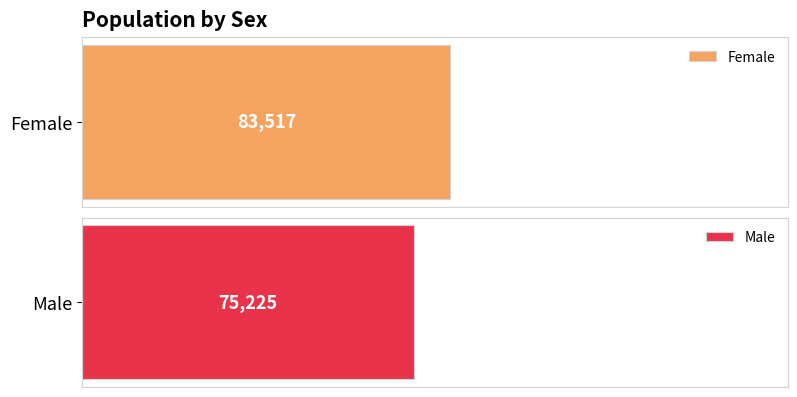

The chart shows a value of 75225 at Male. True or false?

True